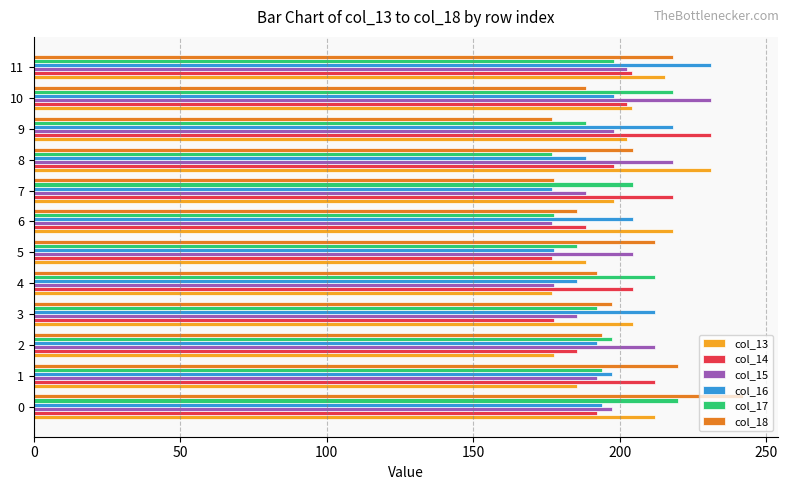

What is the average value of the col_18 series?

200.7